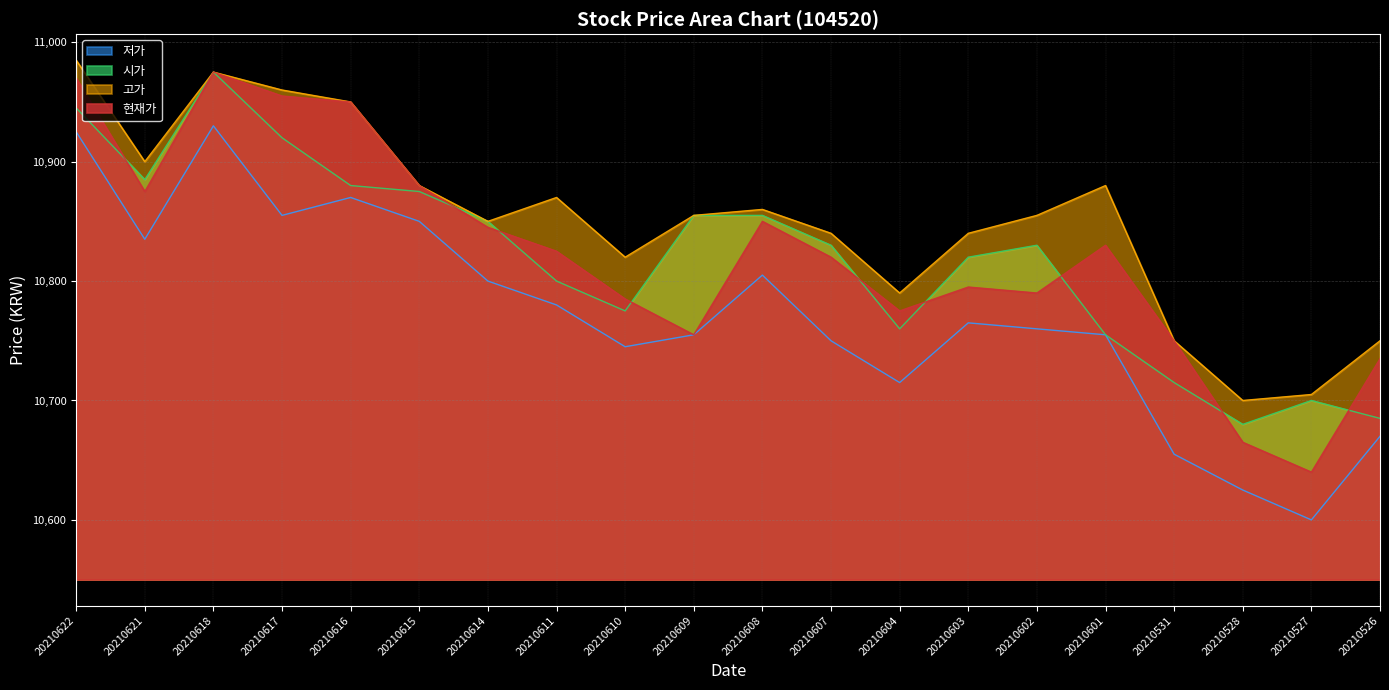

Where is the first local minimum for 고가?

20210621